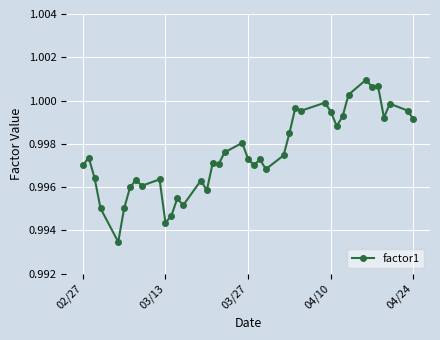

True or false: the data has more than 1 interior local peaks.

True